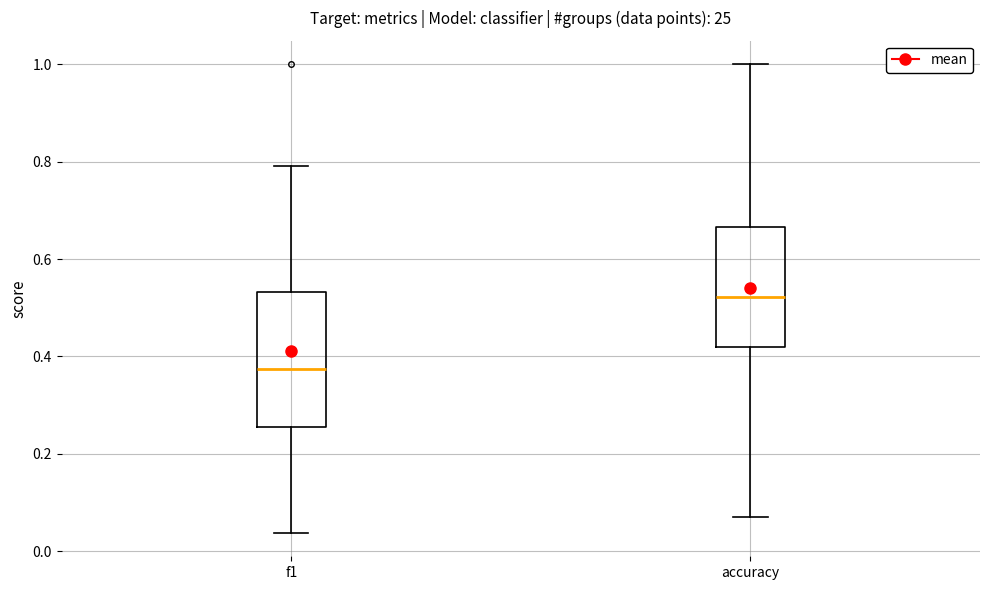

Reading left to right, read every box against the y-axis: the position of its median line, the range the box covers, and the ends of its whiskers. The values are not printed on the chart, so give them approximately, as read against the axis.

f1: median 0.38, box 0.26 to 0.54, whiskers 0.04 to 0.80
accuracy: median 0.52, box 0.42 to 0.66, whiskers 0.08 to 1.00